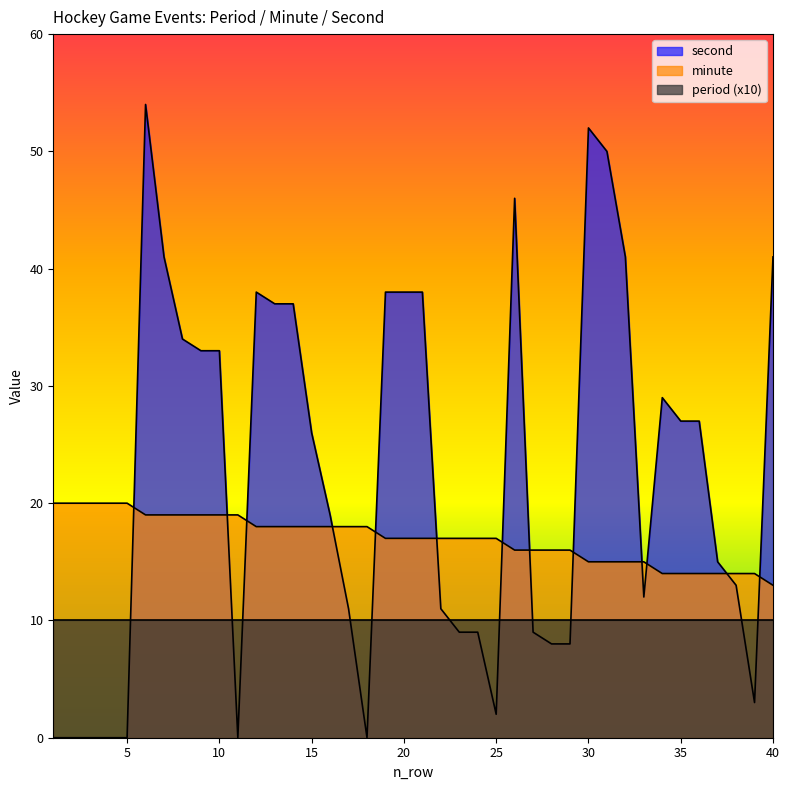

Which series ends up on top after the final intersection of second and minute?

second